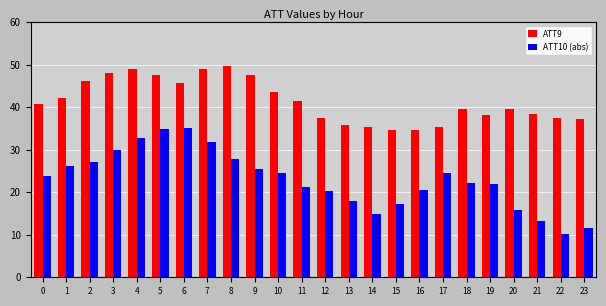

The ATT10 (abs) series shows 31.8 at 7. True or false?

True